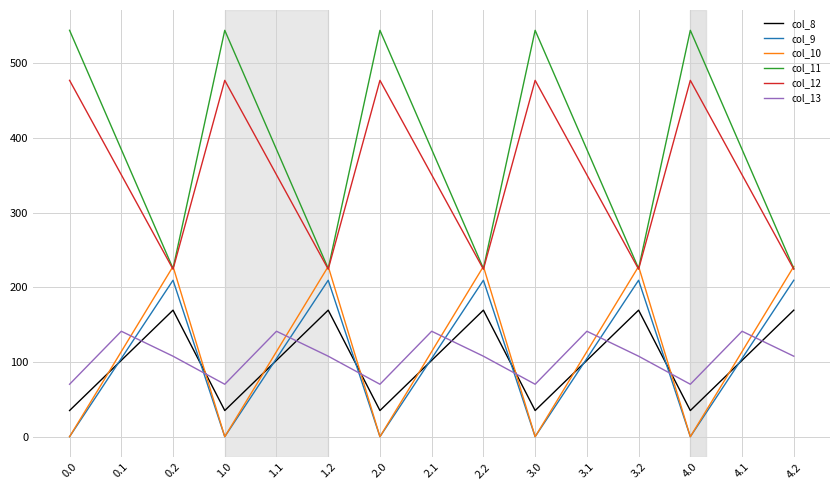

Between 1.2 and 2.0, which series saw the biggest shift?

col_11